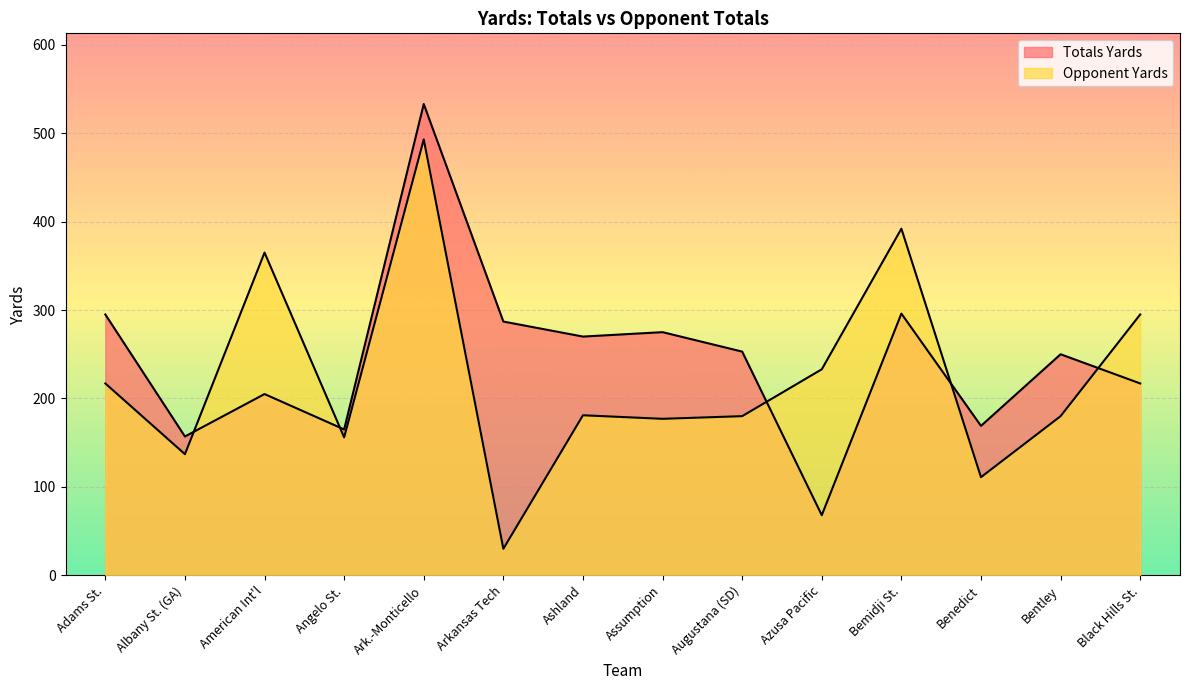

Between which two adjacent categories do Totals Yards and Opponent Yards first intersect?

Albany St. (GA) and American Int'l